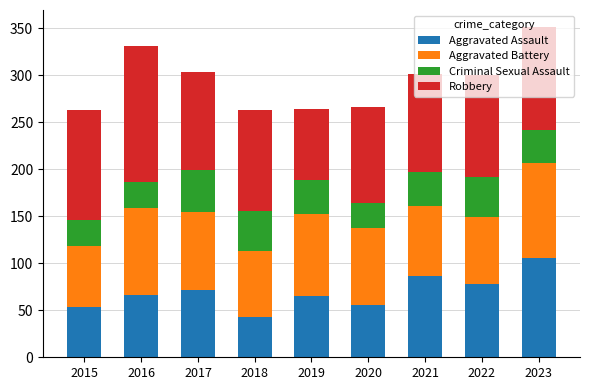

The Aggravated Assault series shows 44 at 2017. True or false?

False